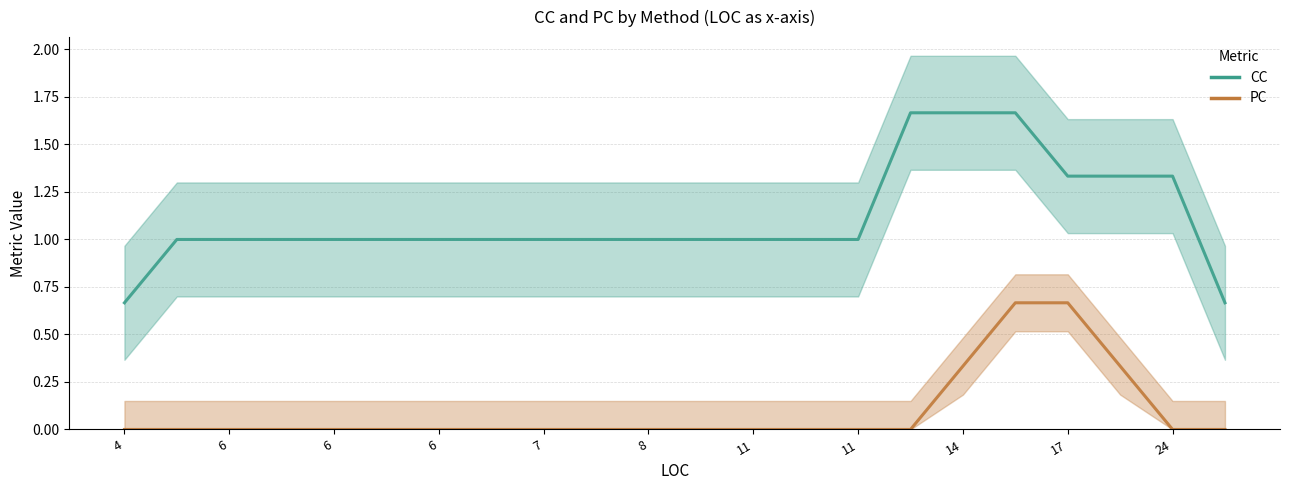

The value of CC at 6 is 1.0. True or false?

True